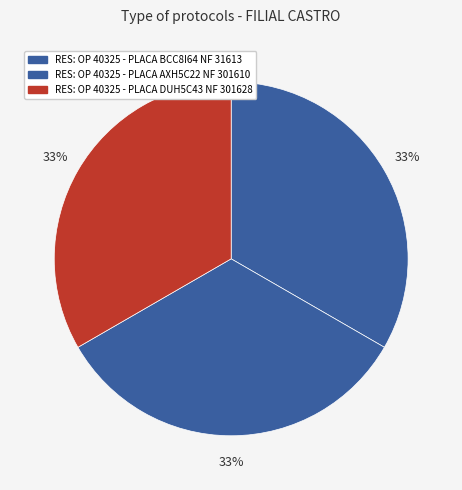

Does RES: OP 40325 - PLACA AXH5C22 NF 301610 account for over 50% of the chart?

No